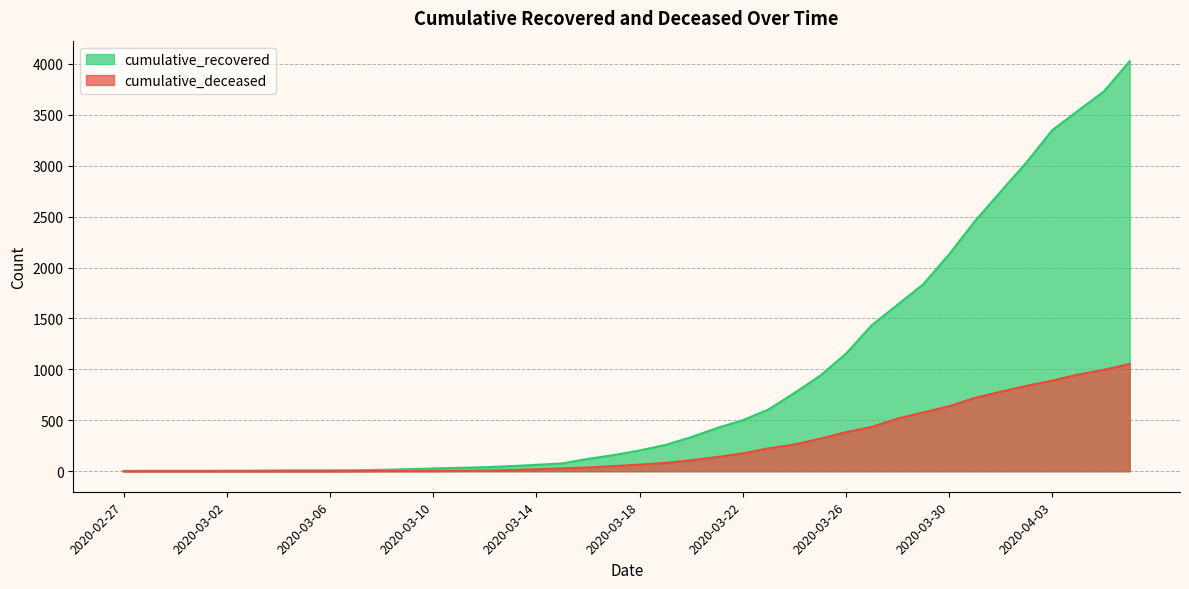

What is the sum of all cumulative_recovered values?

35775